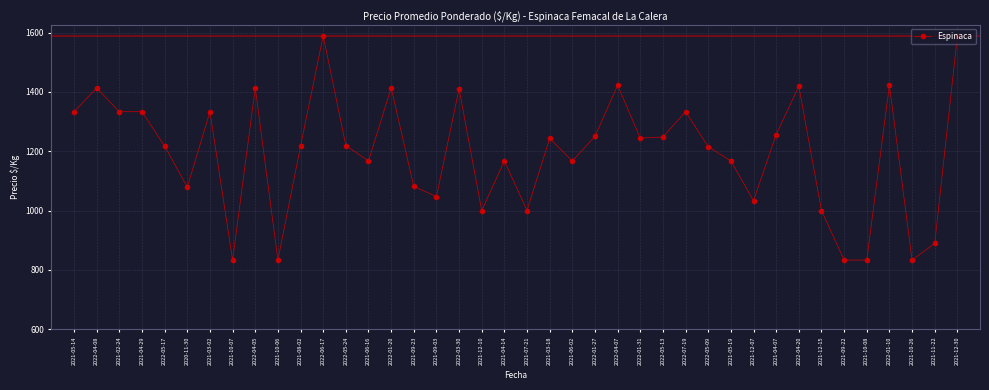

What is the change in value from 2021-02-24 to 2021-12-30?

+254